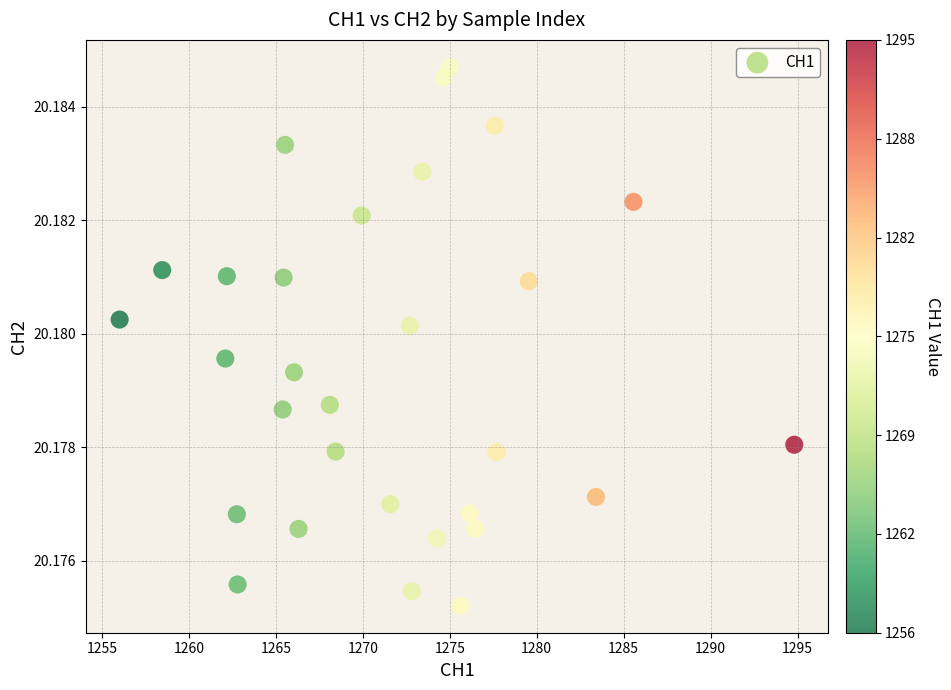

What is the range of X values (max minus min)?

38.8